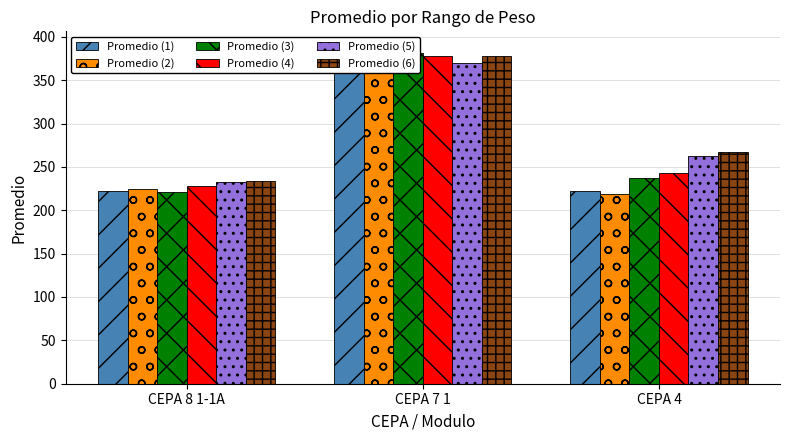

What is the difference between the maximum and second lowest values in the Promedio (4) series?

134.7